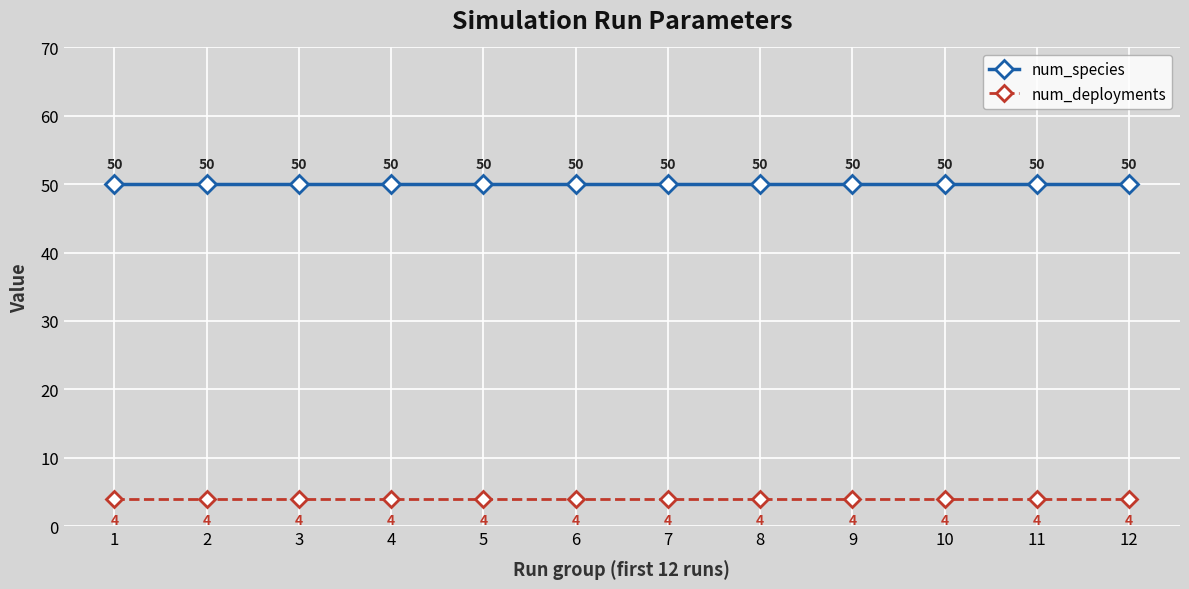

The num_species series shows 22 at 4. True or false?

False